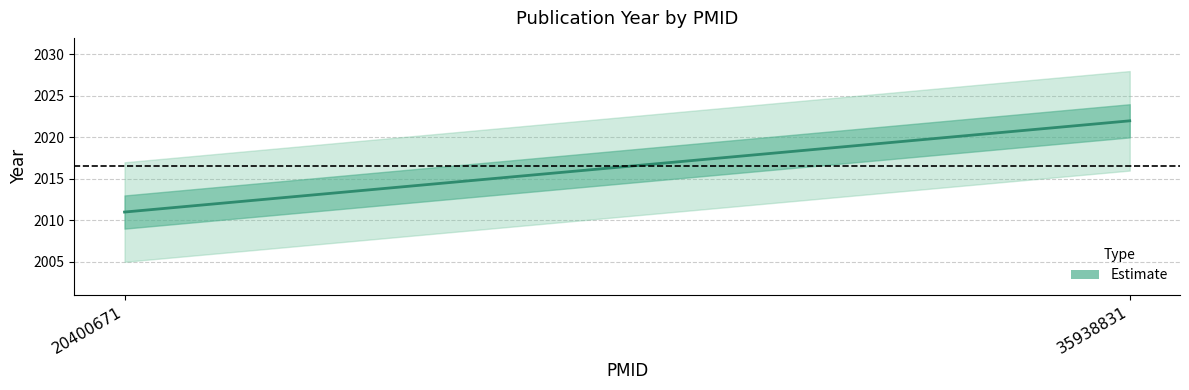

List the labels in order of value, smallest first.

20400671, 35938831